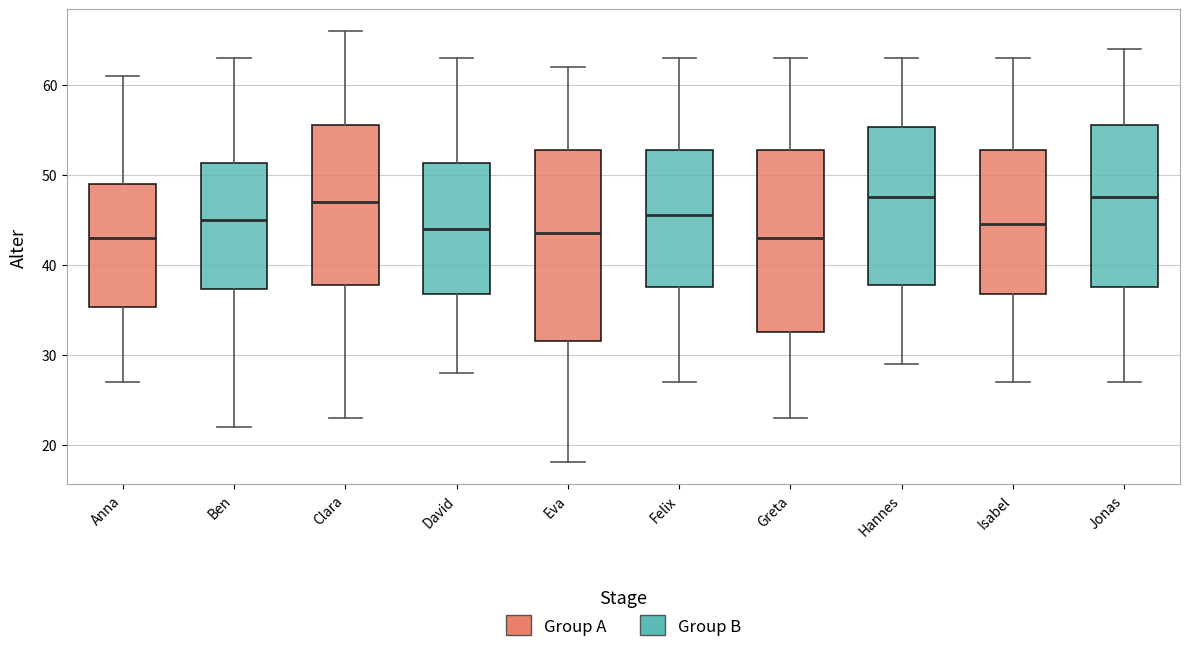

Reading left to right, transcribe this box plot: for each box, give where its median line is, the range the box spans, and where its two whiskers end, as read against the y-axis. The values are not printed on the chart, so give them approximately, as read against the axis.

Anna: median 43, box 35 to 49, whiskers 27 to 61
Ben: median 45, box 37 to 51, whiskers 22 to 63
Clara: median 47, box 38 to 56, whiskers 23 to 66
David: median 44, box 37 to 51, whiskers 28 to 63
Eva: median 44, box 32 to 53, whiskers 18 to 62
Felix: median 46, box 38 to 53, whiskers 27 to 63
Greta: median 43, box 33 to 53, whiskers 23 to 63
Hannes: median 48, box 38 to 55, whiskers 29 to 63
Isabel: median 45, box 37 to 53, whiskers 27 to 63
Jonas: median 48, box 38 to 56, whiskers 27 to 64